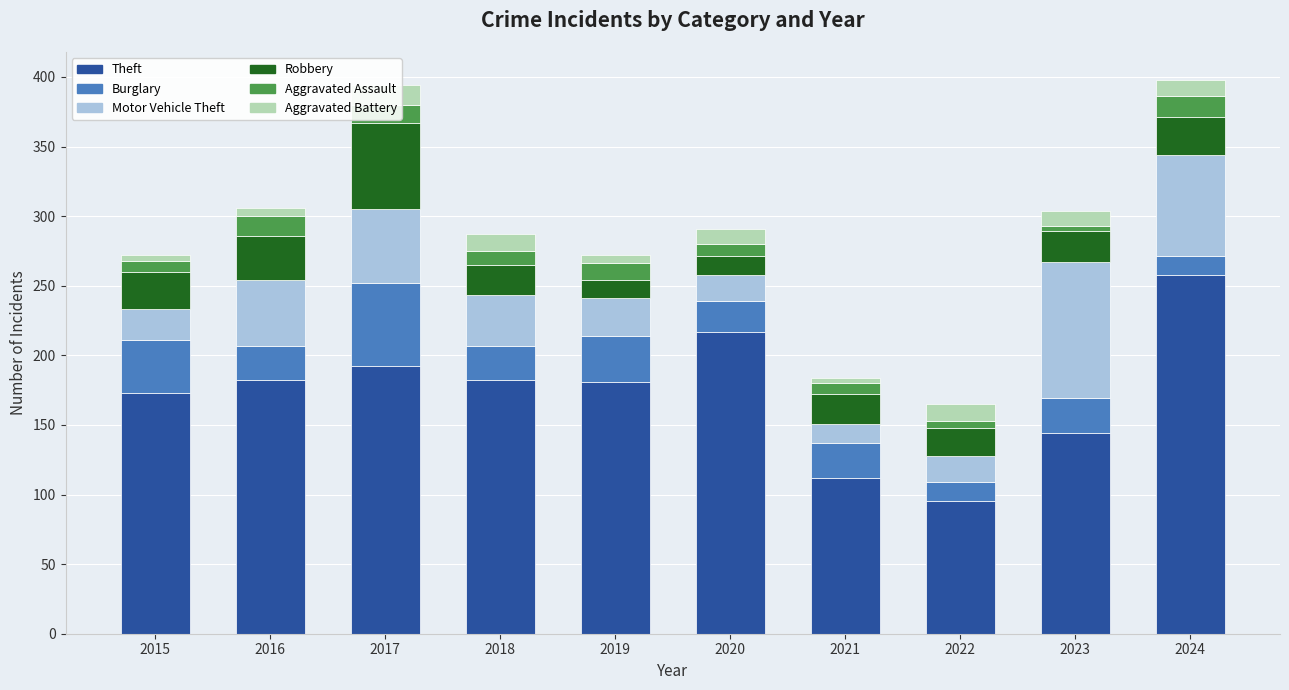

Is it true that Robbery equals 13 at 2019?

True